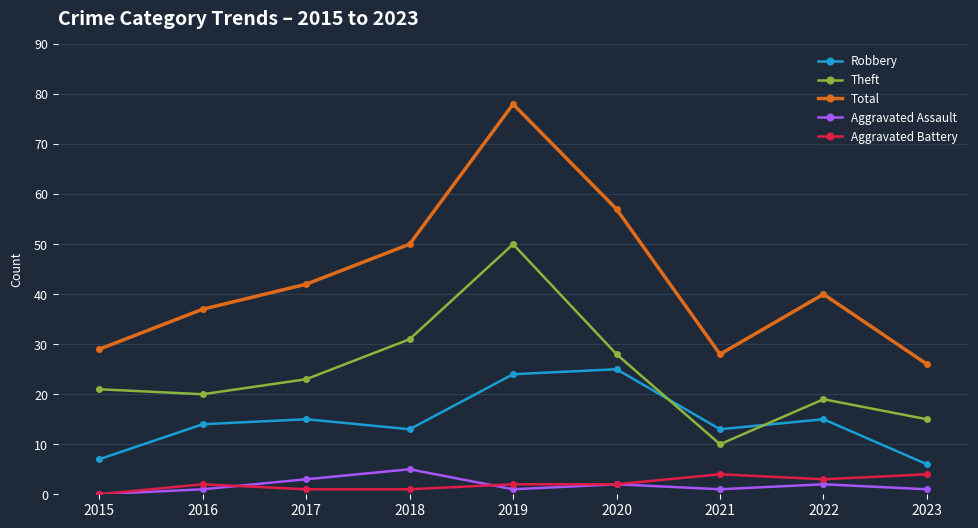

Where is the first local minimum for Robbery?

2018